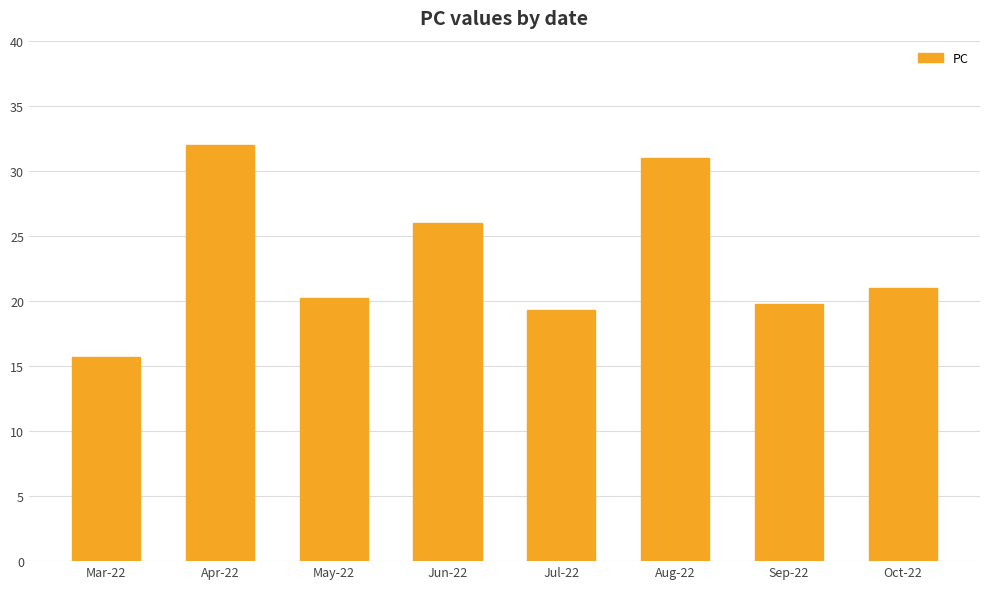

What is the sum of the values at May-22 and Sep-22?

40.0